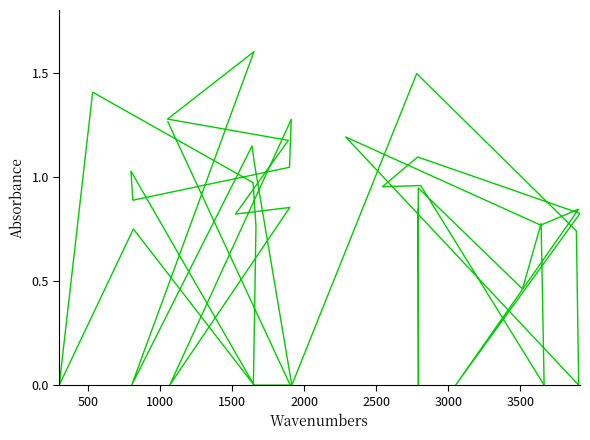

Does the chart have visible grid lines?

No